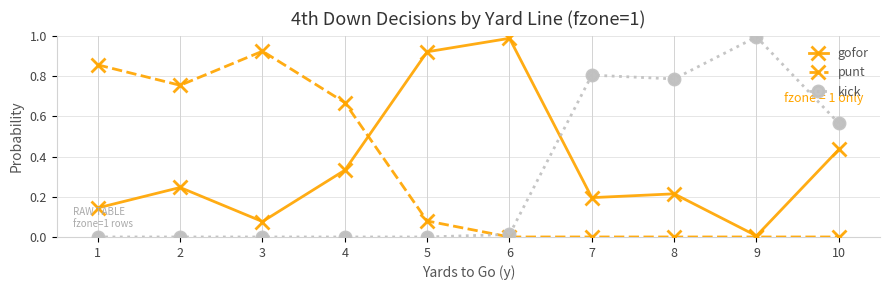

Which series changed the most between 4 and 7?

kick